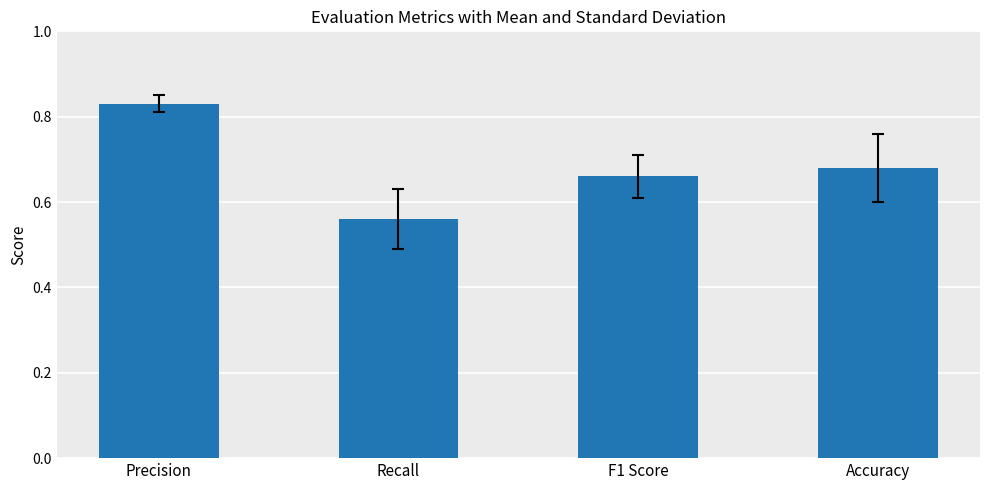

Count the values in the range 0 to 1.

4